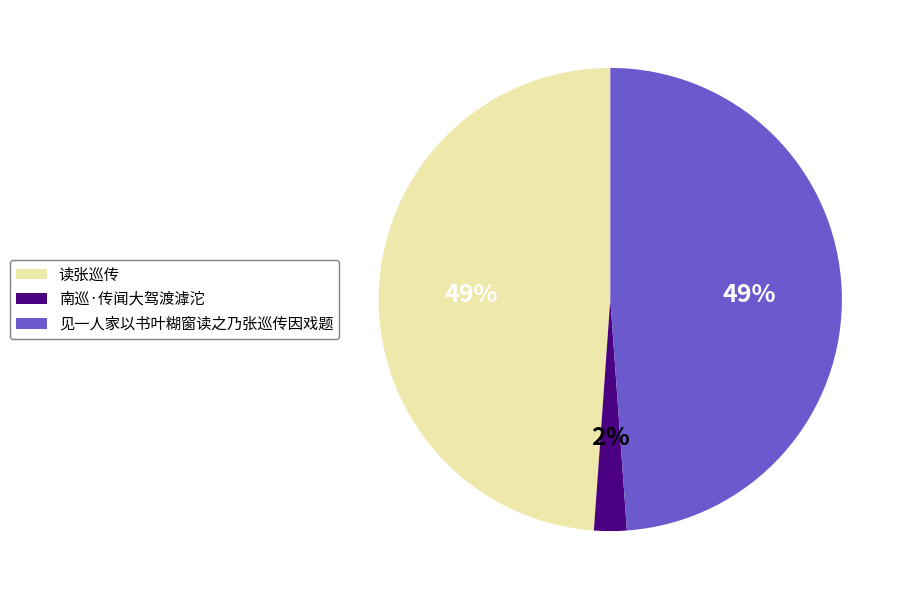

Combined, do 读张巡传 and 见一人家以书叶糊窗读之乃张巡传因戏题 account for over 50%?

Yes